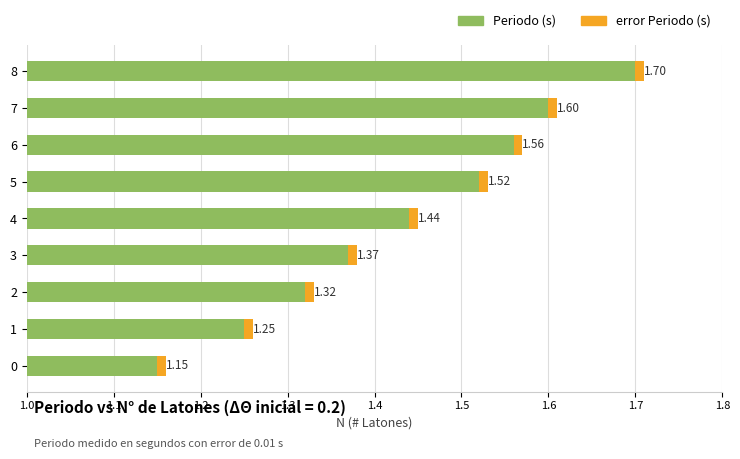

Rank the series by their maximum value, from lowest to highest.

error Periodo (s), Periodo (s)